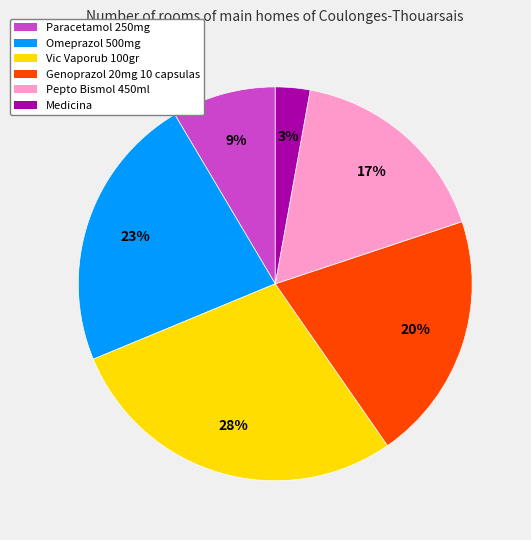

Do Medicina and Pepto Bismol 450ml together represent more than half of the pie?

No